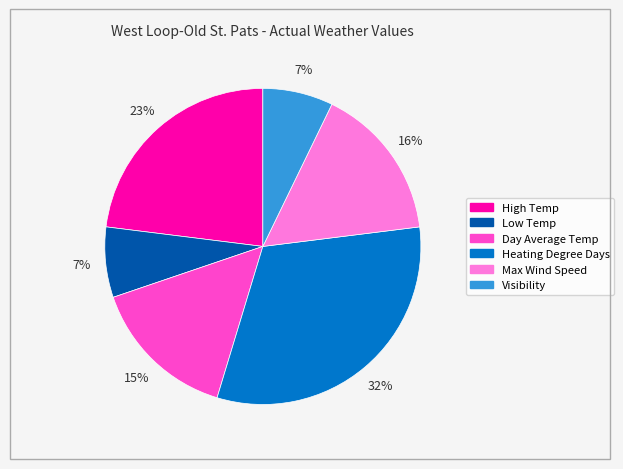

To the nearest percent, what is the difference between the Max Wind Speed and Heating Degree Days slice percentages?

16%